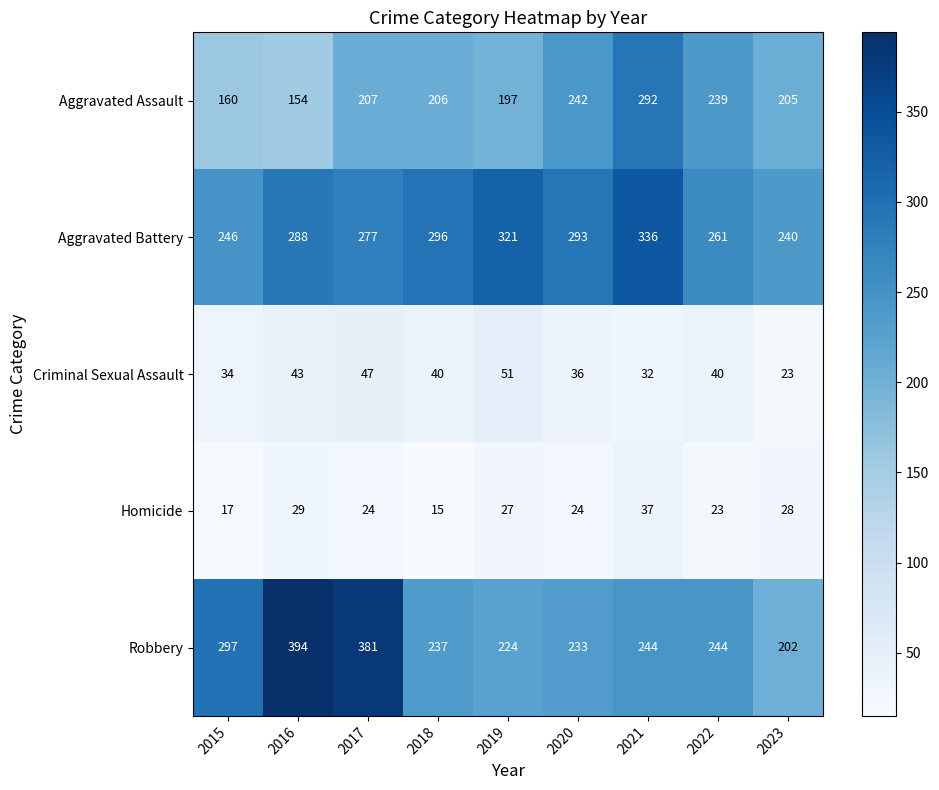

Rank the series at 2022 from lowest to highest value.

Homicide, Criminal Sexual Assault, Aggravated Assault, Robbery, Aggravated Battery